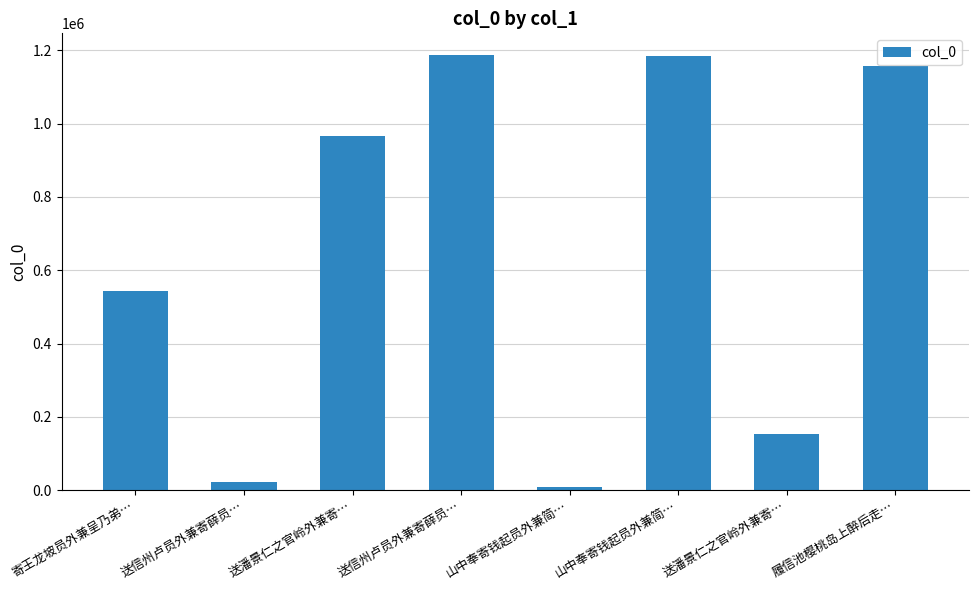

Rank the categories by value from highest to lowest.

送信州卢员外兼寄薛员…, 山中奉寄钱起员外兼简…, 履信池樱桃岛上醉后走…, 送潘景仁之官岭外兼寄…, 寄王龙坡员外兼呈乃弟…, 送潘景仁之官岭外兼寄…, 送信州卢员外兼寄薛员…, 山中奉寄钱起员外兼简…